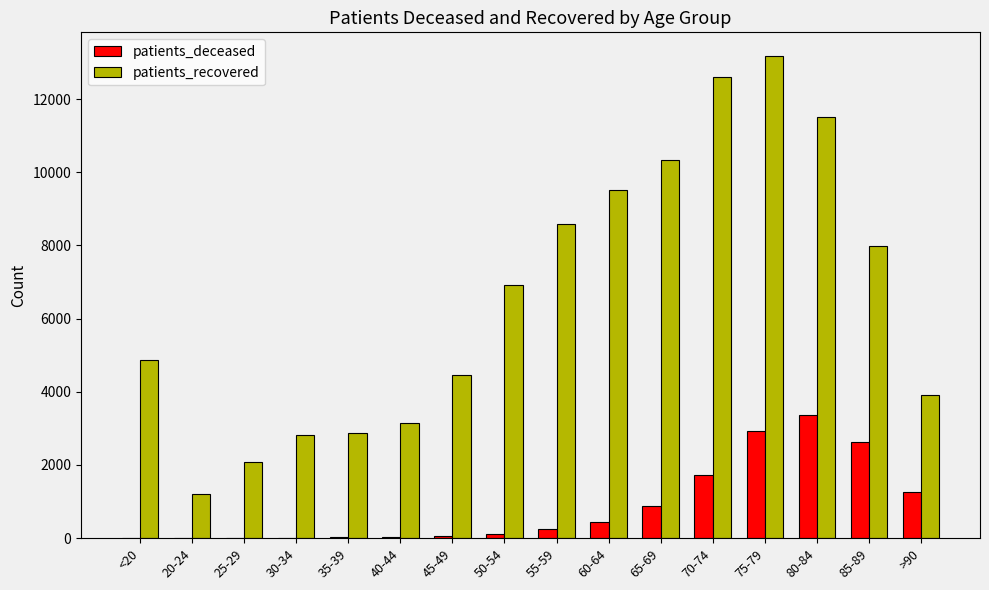

Is the value of patients_recovered at 55-59 greater than the value of patients_deceased at 45-49?

Yes